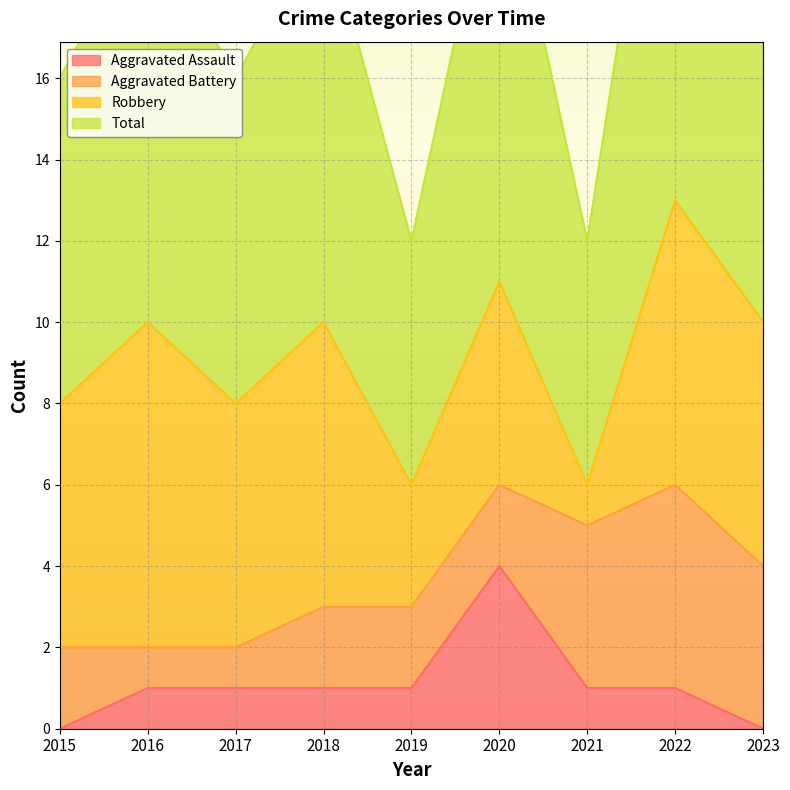

True or false: Aggravated Assault and Total intersect in this chart.

False